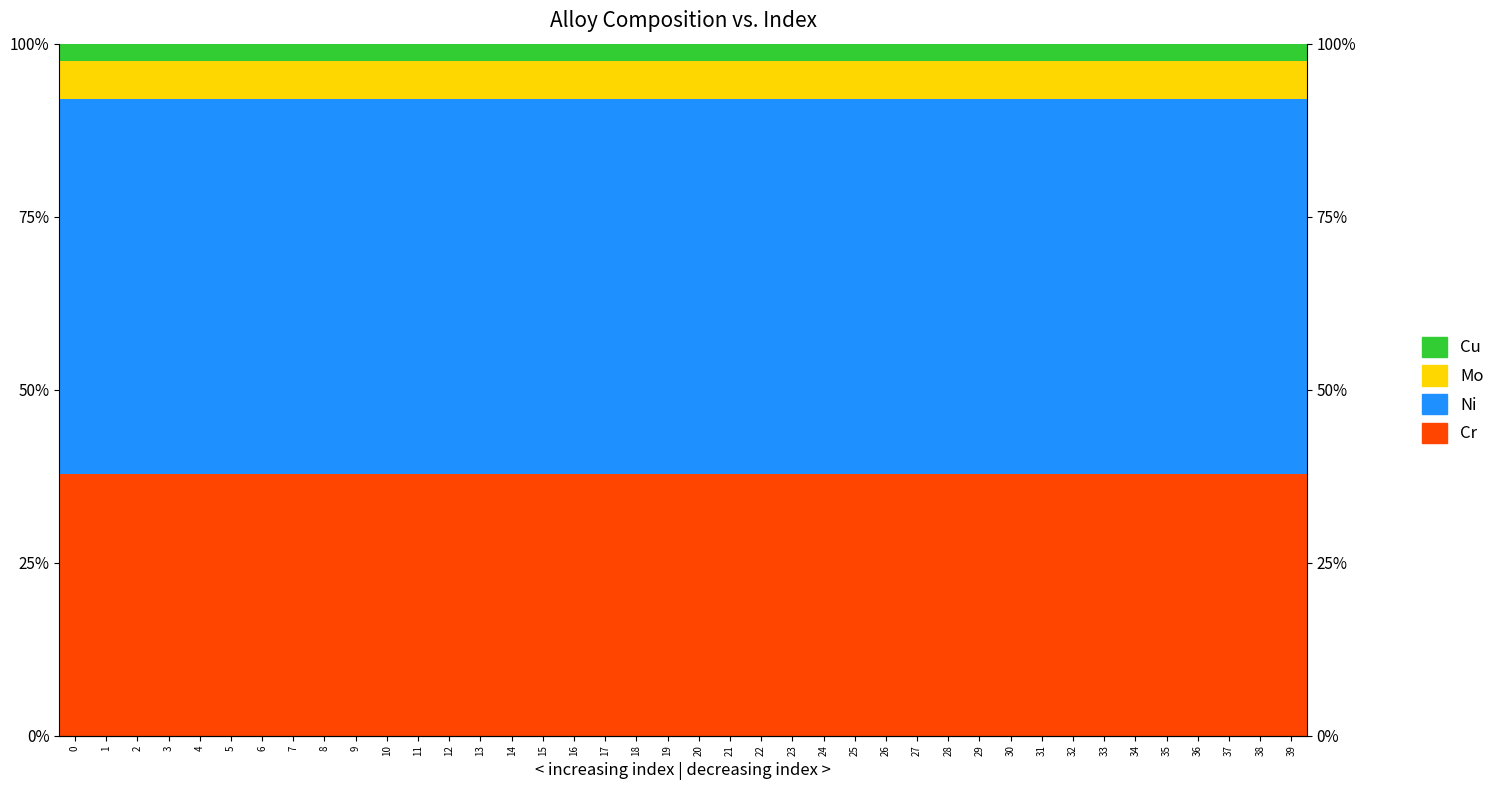

What is the lowest value of the Ni series?

54.2